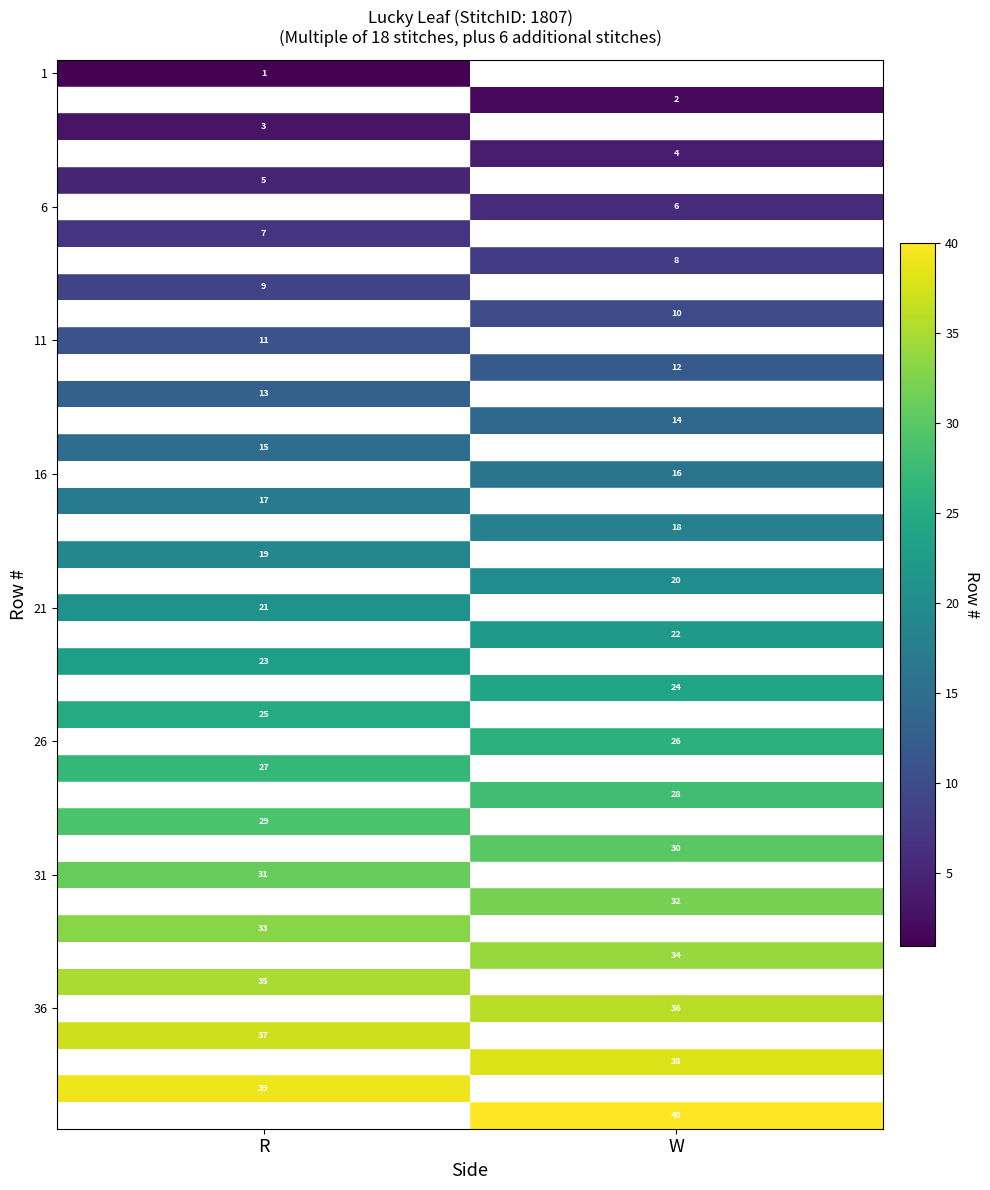

At which category does the chart reach its peak across all series?

W